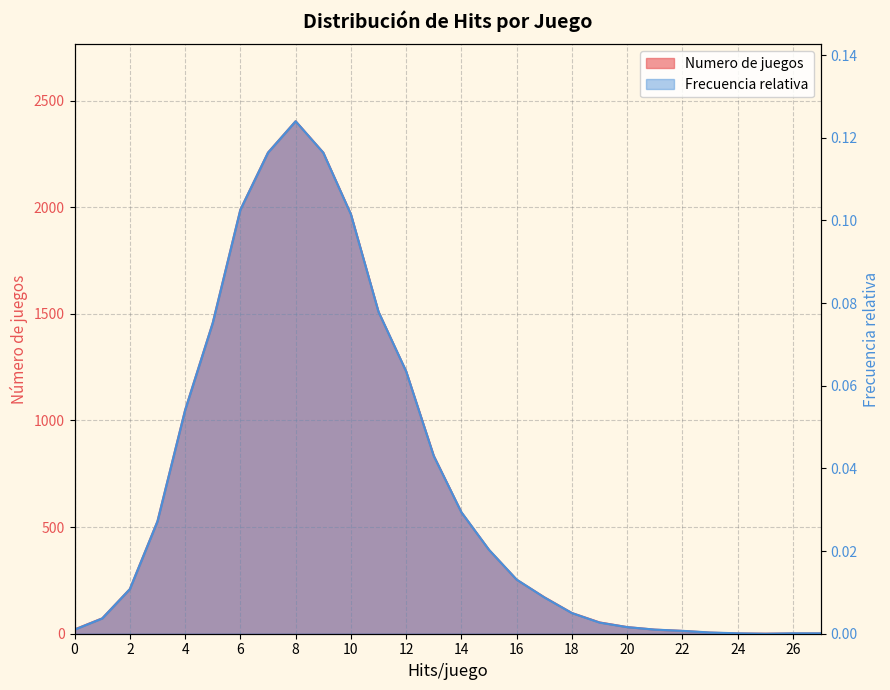

Where is Frecuencia relativa nearest to the value 0?

25